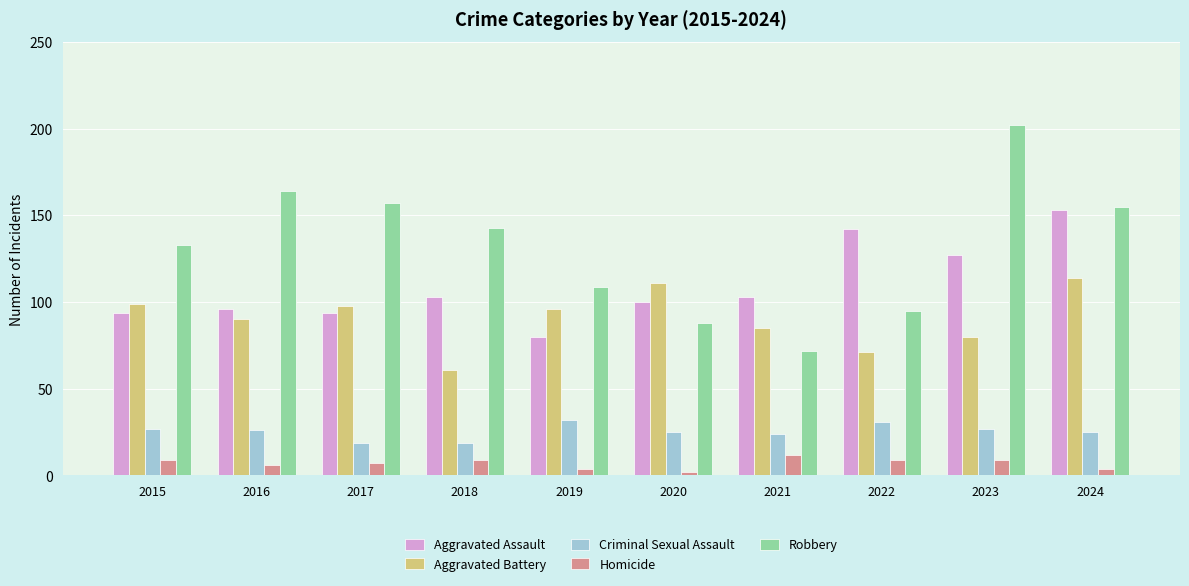

Rank the series by their maximum value, from lowest to highest.

Homicide, Criminal Sexual Assault, Aggravated Battery, Aggravated Assault, Robbery